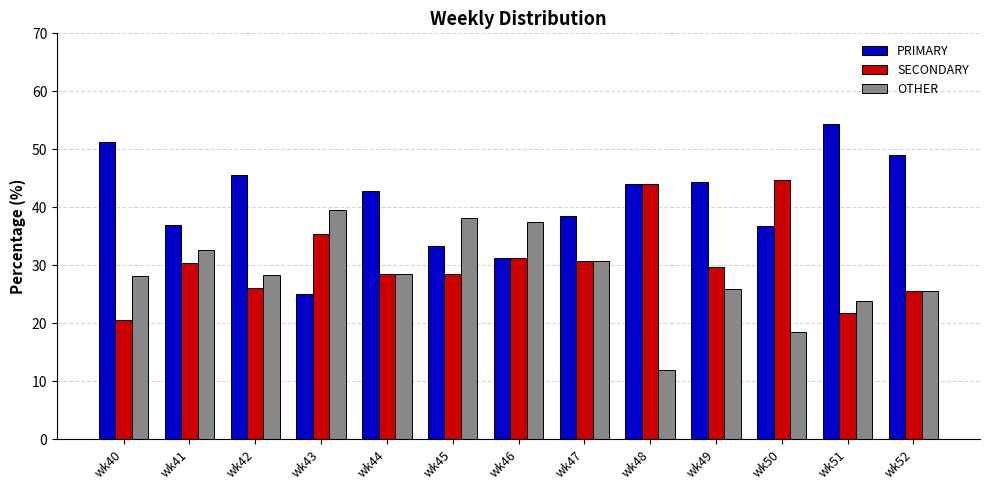

At which label does PRIMARY reach its minimum?

wk43